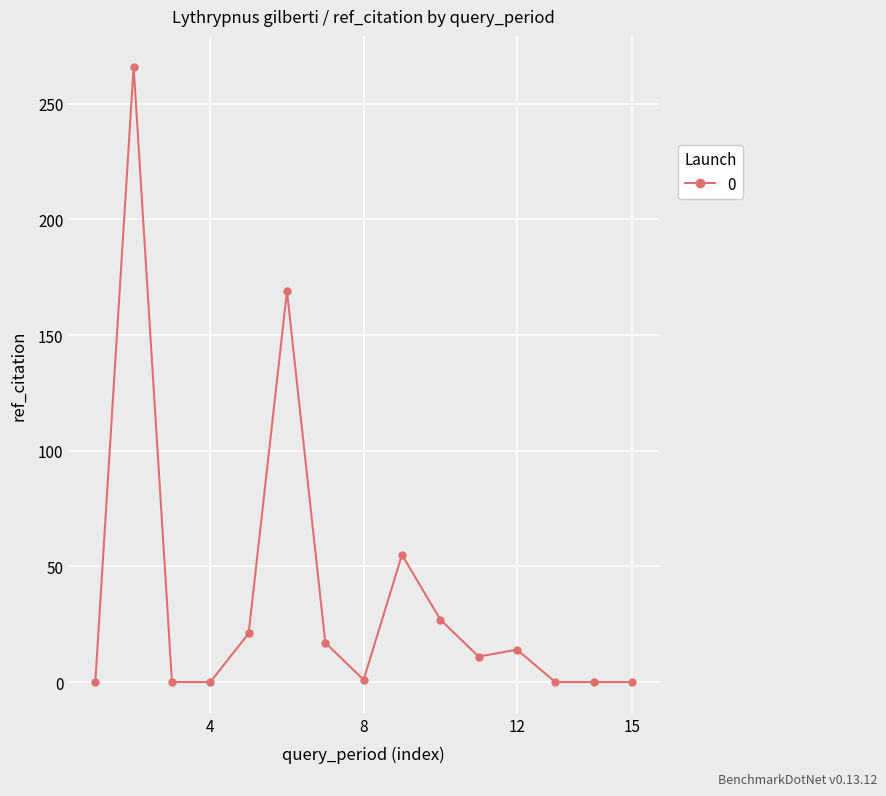

What is the maximum value shown in the chart?

266